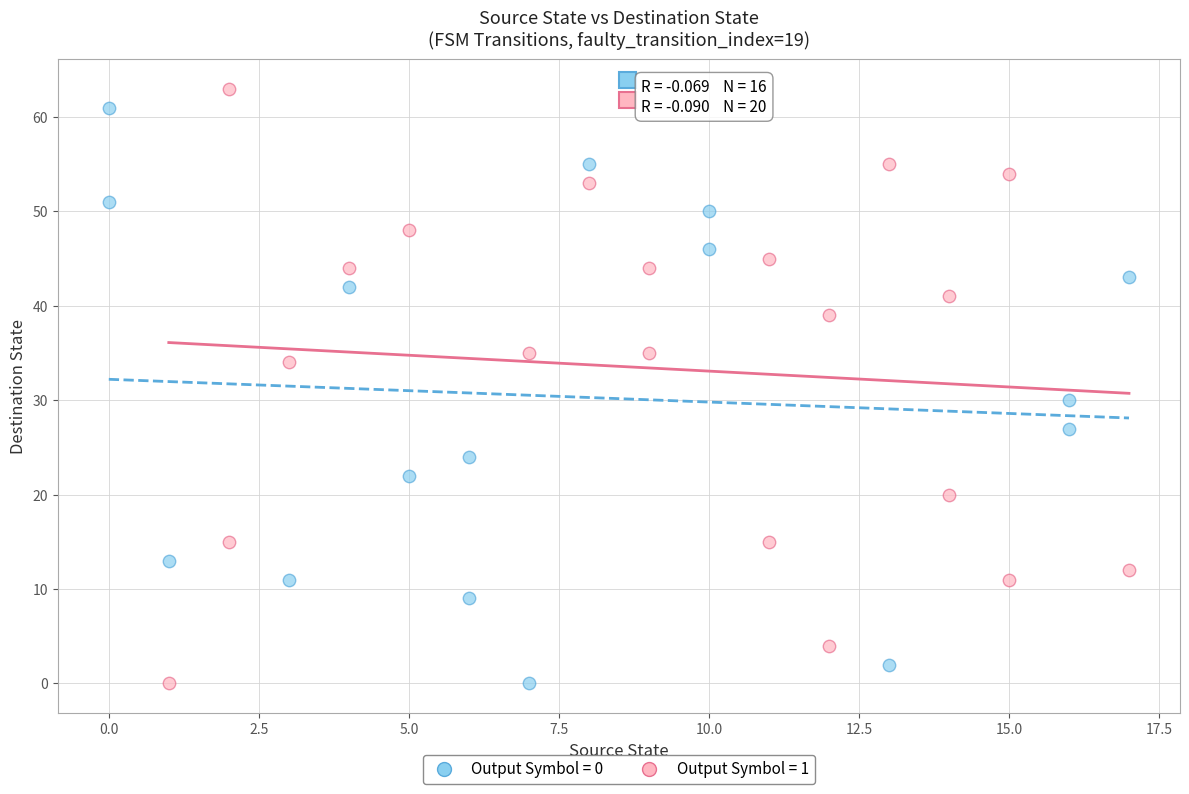

What are all the series names shown in the legend?

Output Symbol = 0, Output Symbol = 1